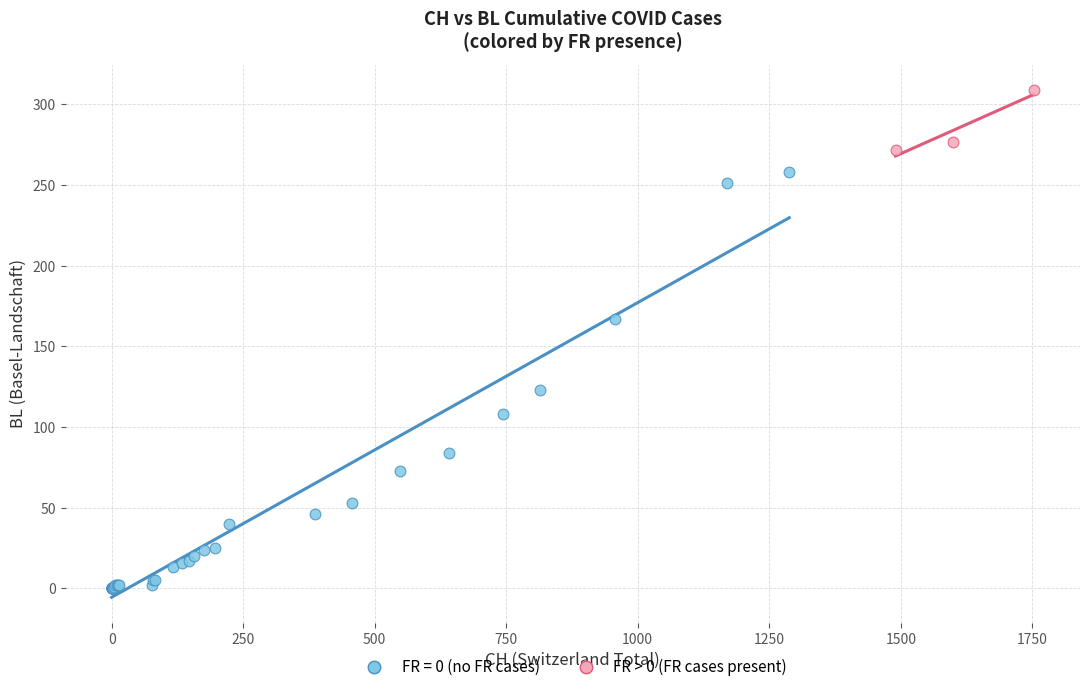

Which series has the widest spread of Y values?

FR = 0 (no FR cases)